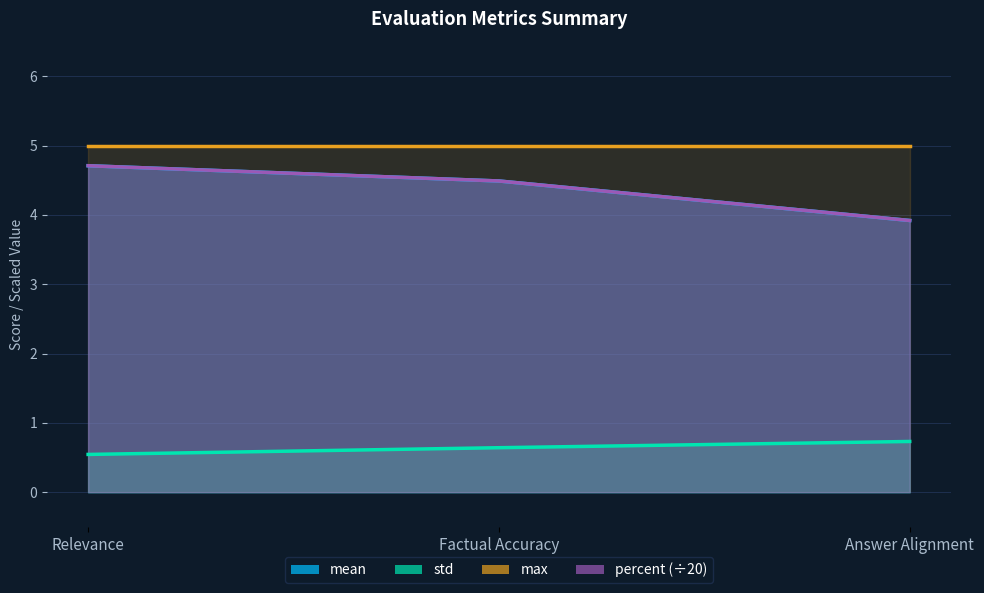

What is the sum of all max values?

15.0